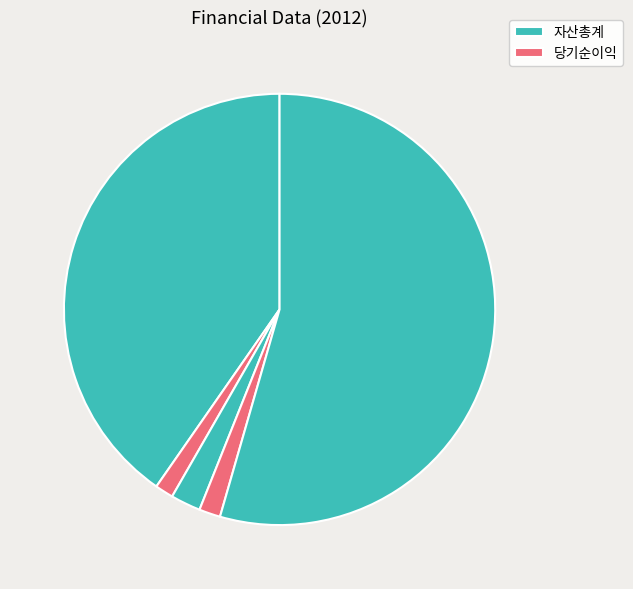

How many slices are in this pie chart?

5